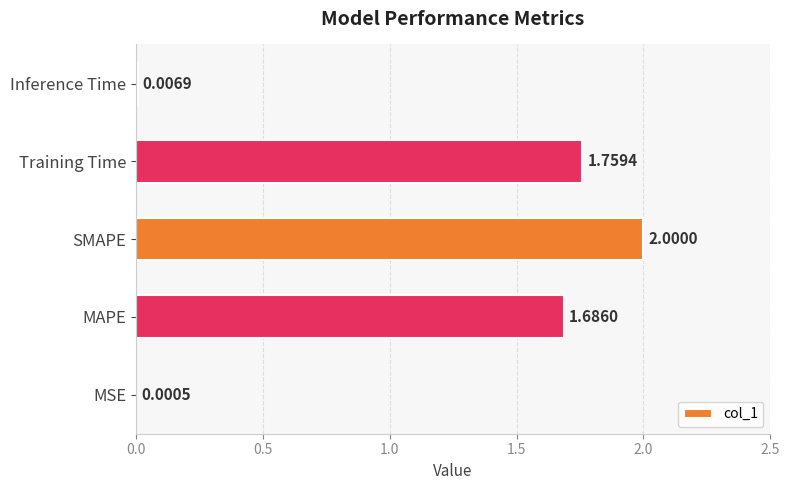

At which category does the chart reach its peak across all series?

SMAPE